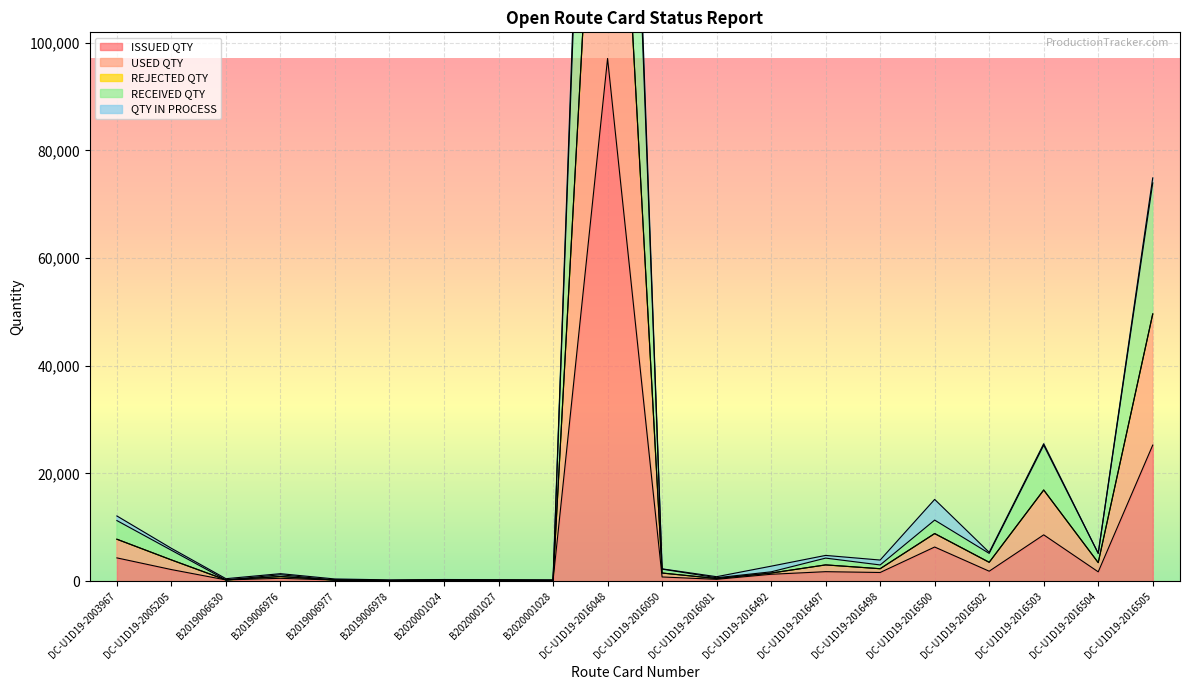

What is the difference between the maximum and minimum values in the RECEIVED QTY series?

186941